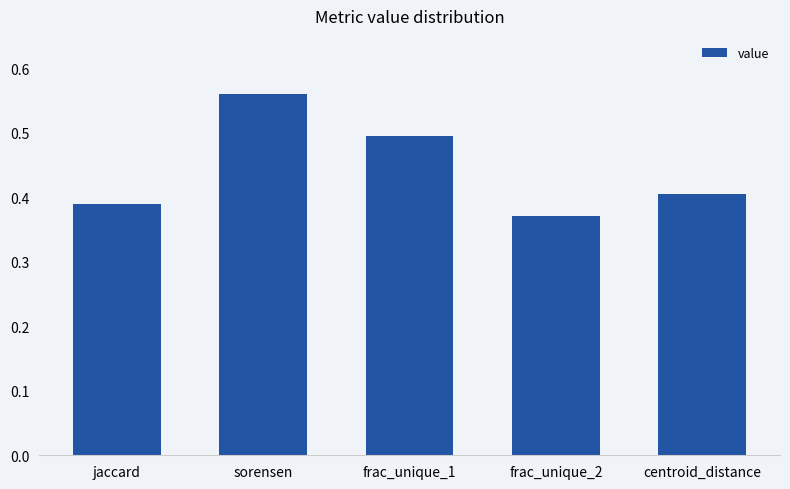

What is the difference between the maximum and minimum values?

0.2